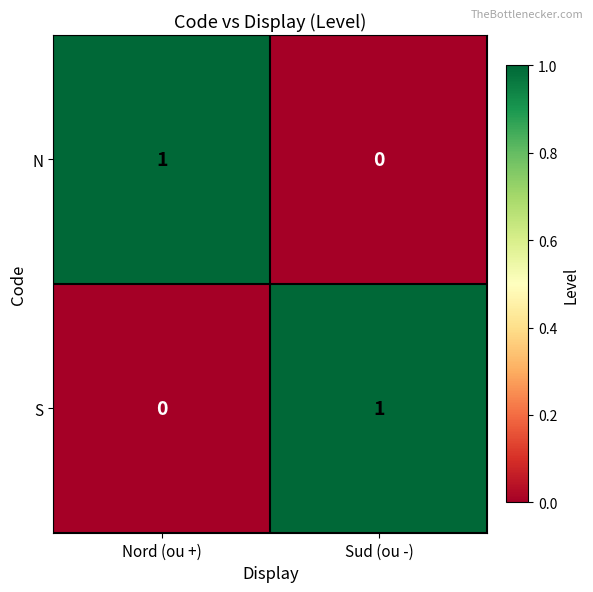

Rank the categories by S value from lowest to highest.

Nord (ou +), Sud (ou -)